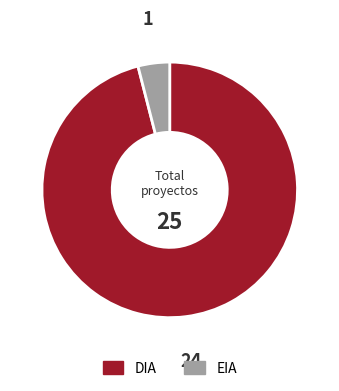

Which slice is the smallest?

EIA